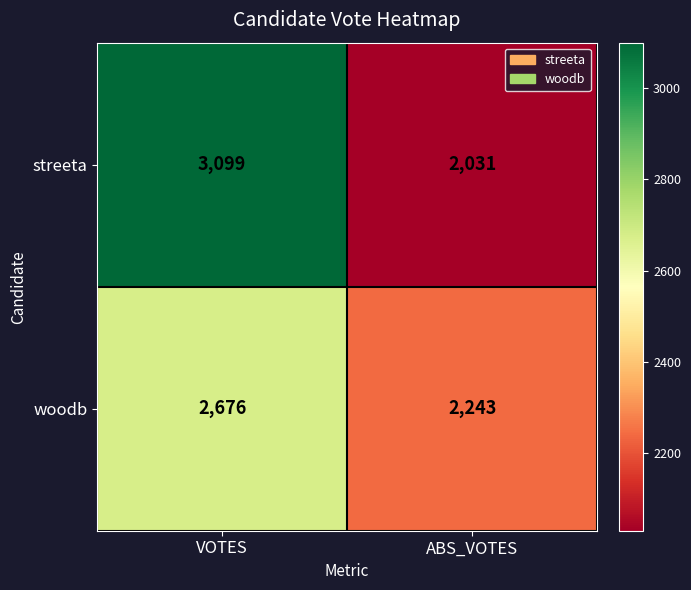

How many series are shown in this chart?

2